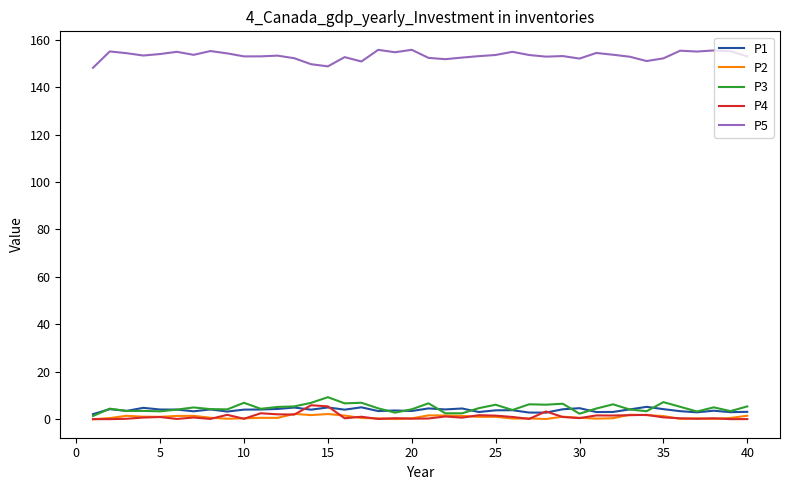

True or false: P5 and P2 intersect in this chart.

False